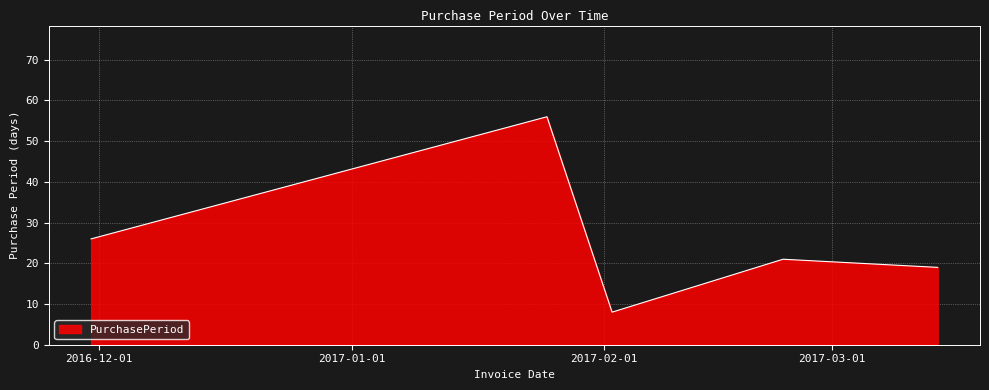

What is the greatest value displayed?

56